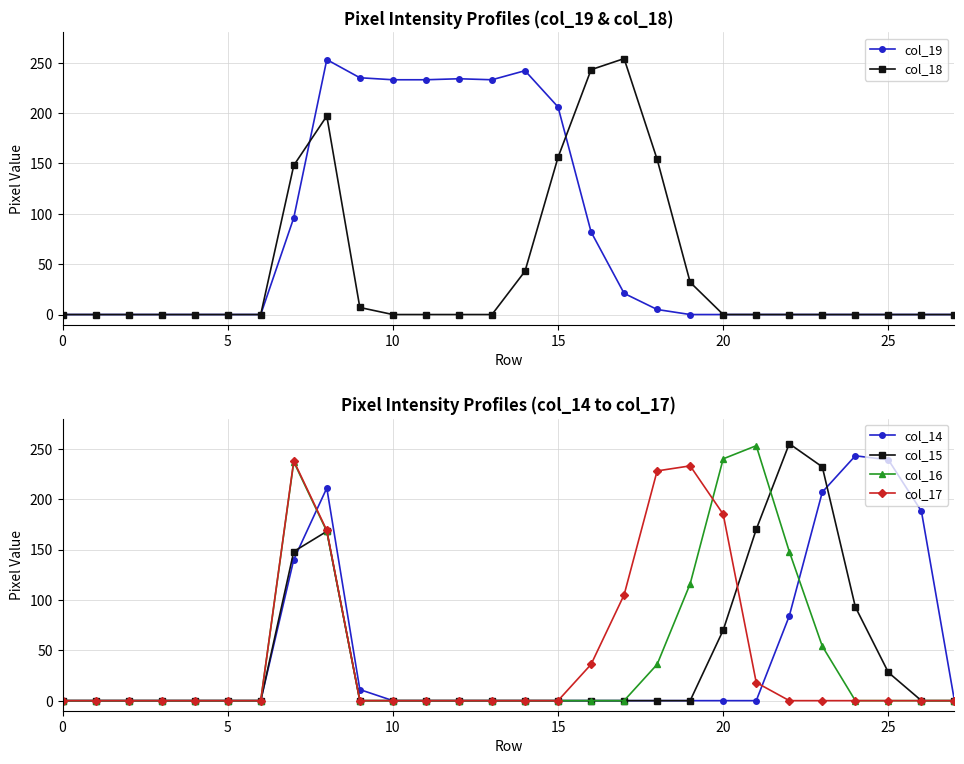

True or false: col_16 has more than 0 interior local peaks.

True